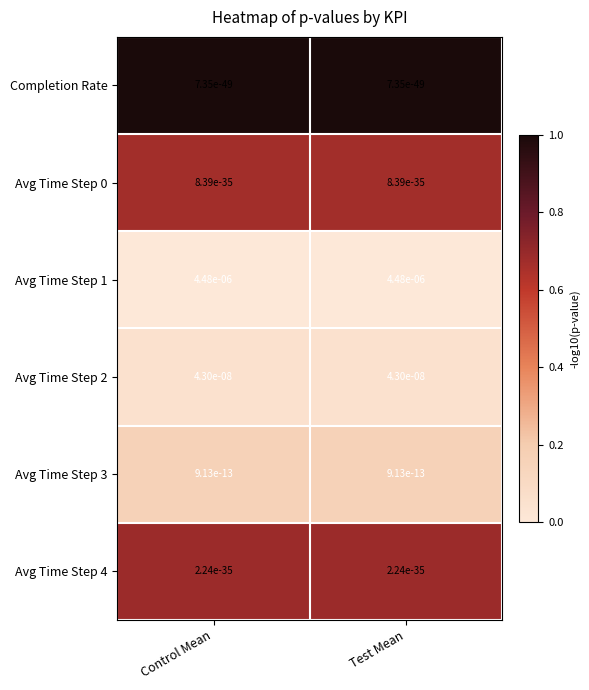

Is it true that Avg Time Step 3 equals 0.0 at Control Mean?

True